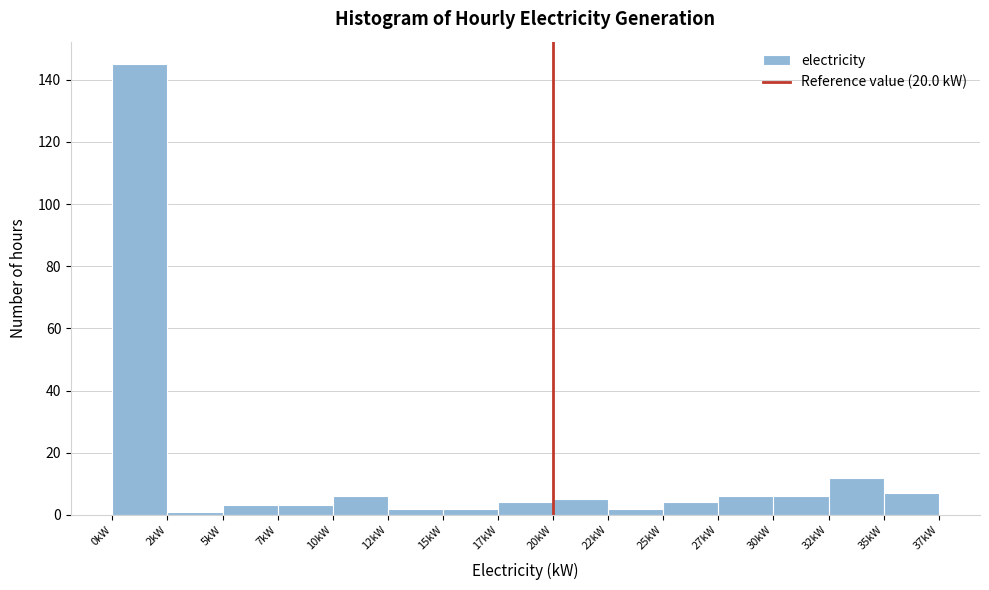

Reading left to right, what are all the values shown in this chart?

0kW=145	2kW=1	5kW=3	7kW=3	10kW=6	12kW=2	15kW=2	17kW=4	20kW=5	22kW=2	25kW=4	27kW=6	30kW=6	32kW=12	35kW=7